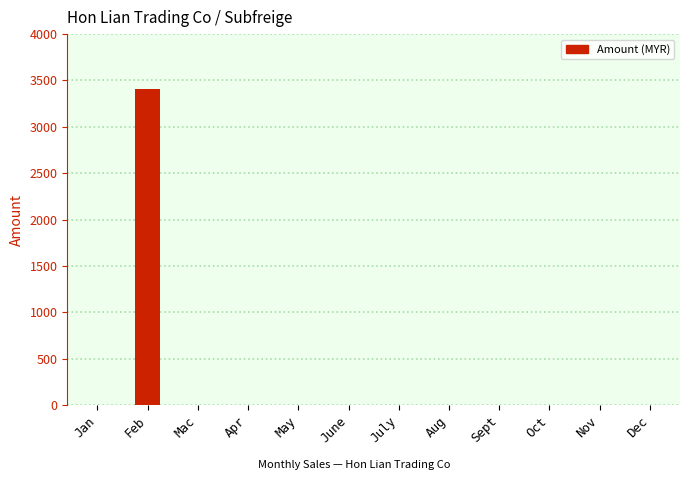

The value at Jan is 1107. True or false?

False